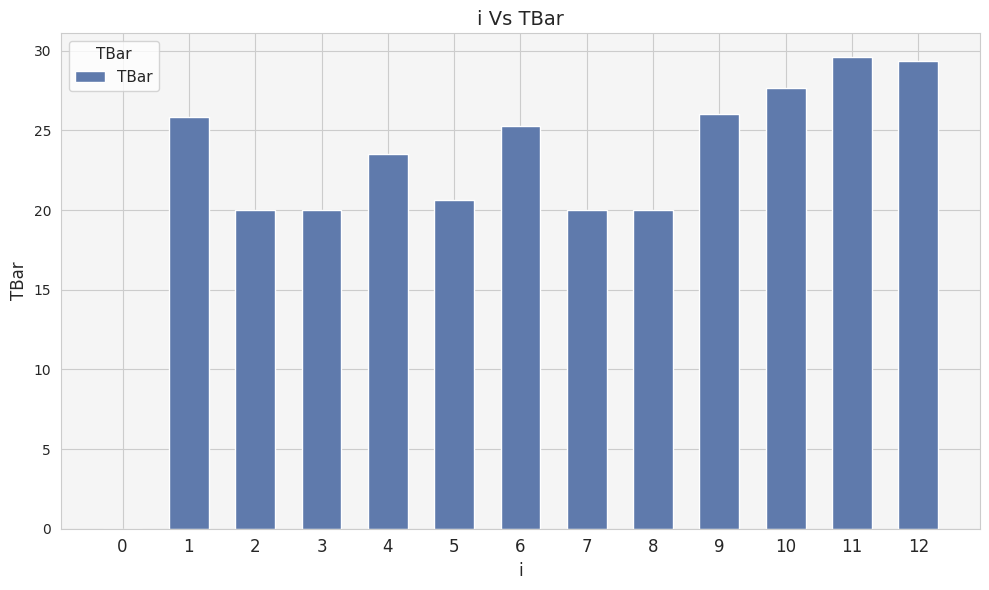

What is the sum of the values at 2 and 3?

40.0